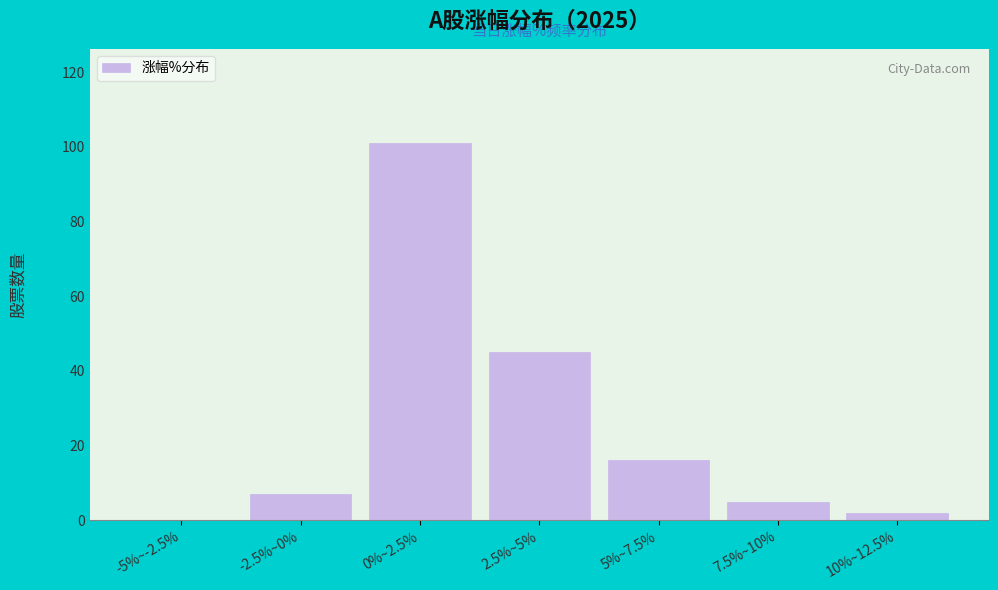

Reading right to left, what are all the values shown in this chart?

10%~12.5%=2	7.5%~10%=5	5%~7.5%=16	2.5%~5%=45	0%~2.5%=101	-2.5%~0%=7	-5%~-2.5%=0